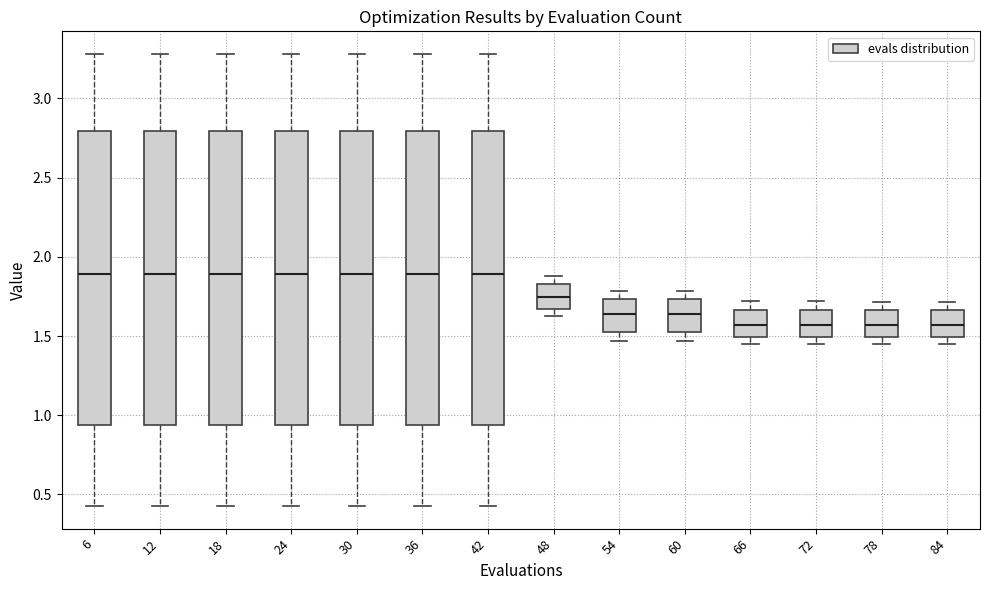

Where does the upper whisker of the box at x = 30 end on the y-axis? The values are not printed on the chart, so give them approximately, as read against the axis.

3.30